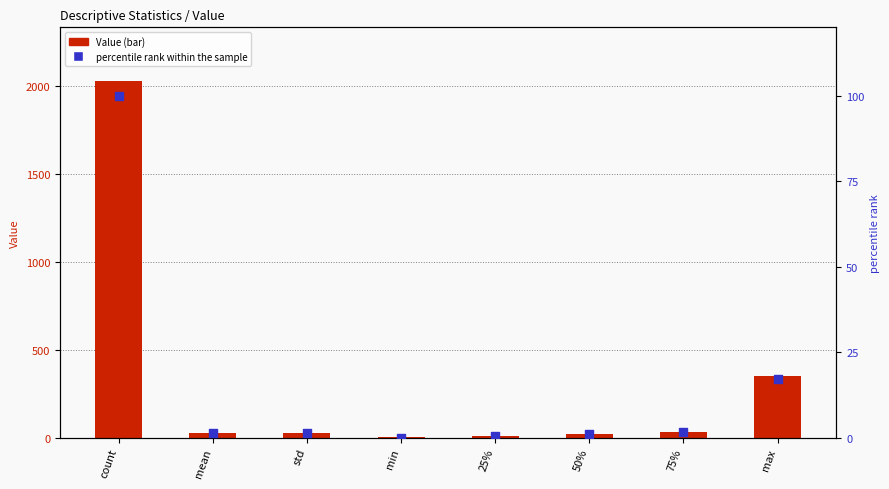

What are all the series names shown in the legend?

Value, percentile rank within the sample